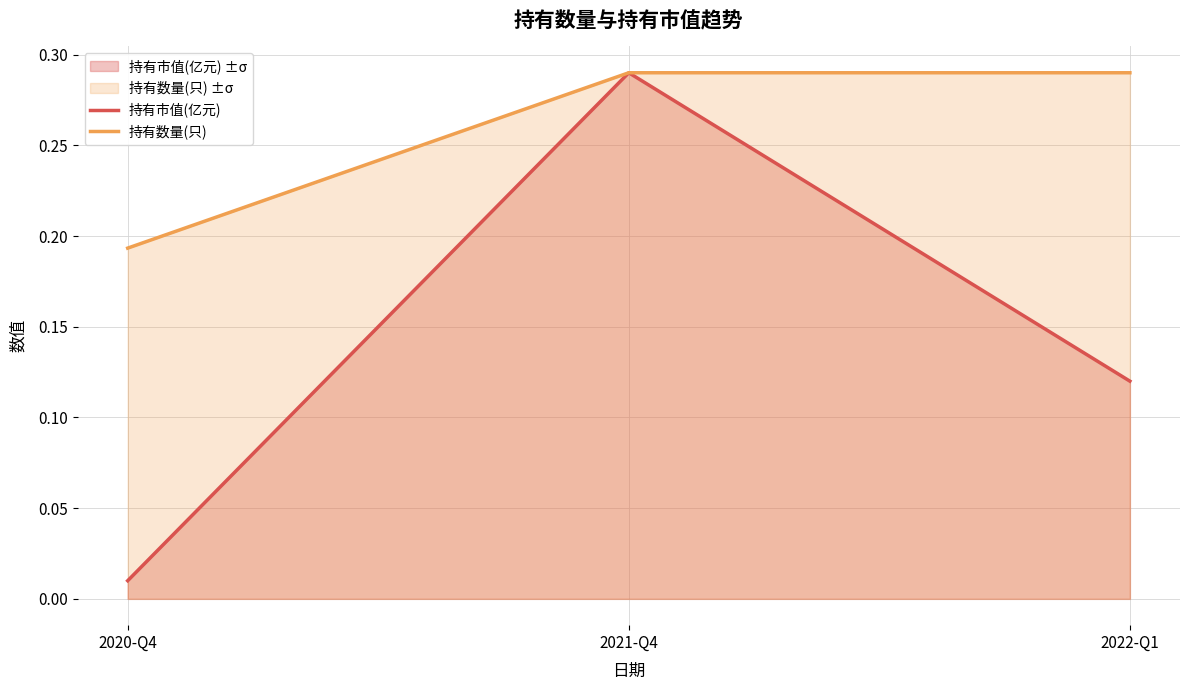

At which category does the chart reach its peak across all series?

2021-Q4